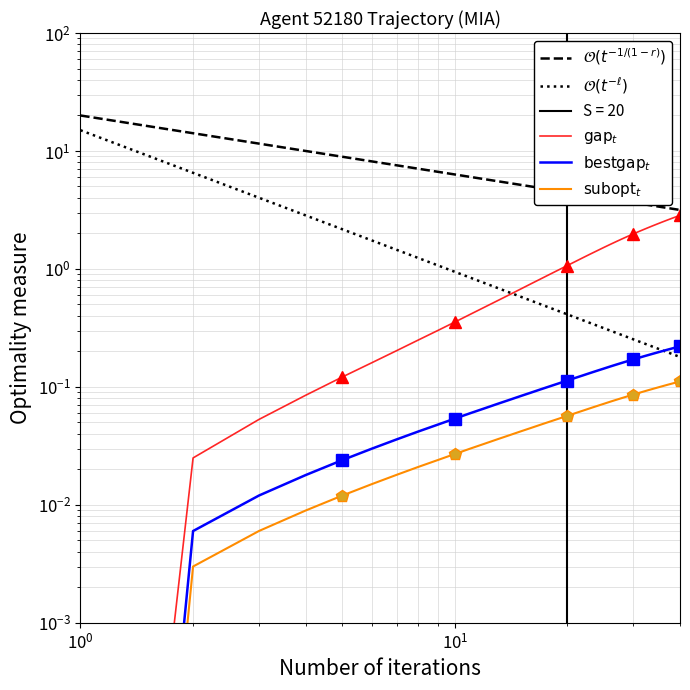

At how many categories does at least one series exceed 2?

10